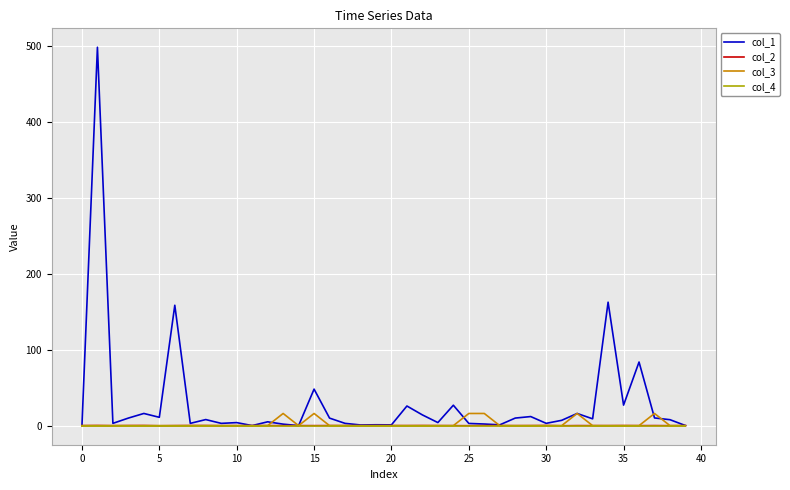

Which series has the widest spread of values?

col_1